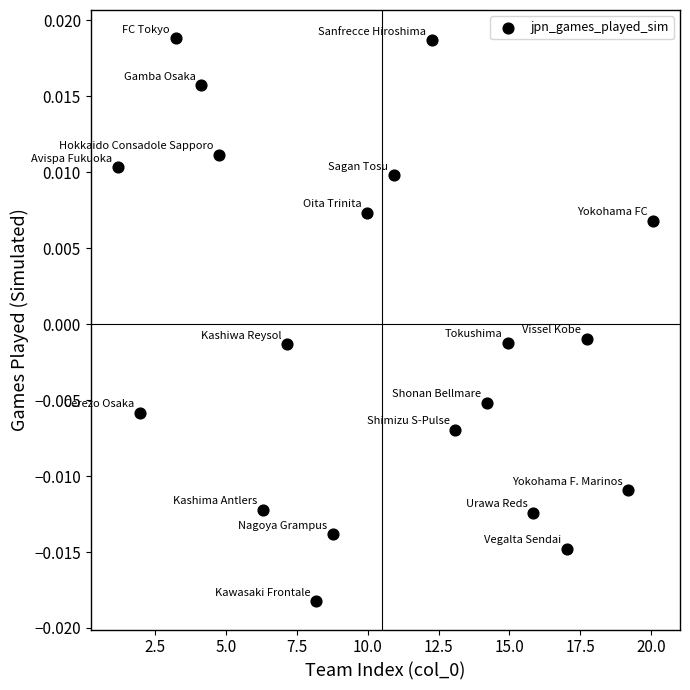

What is the range of X values (max minus min)?

18.9